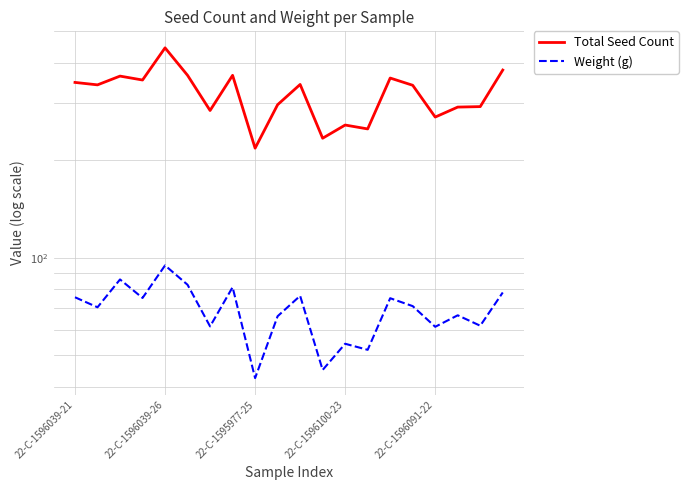

In Weight (g), how many points are higher than both neighbors (excluding endpoints)?

7